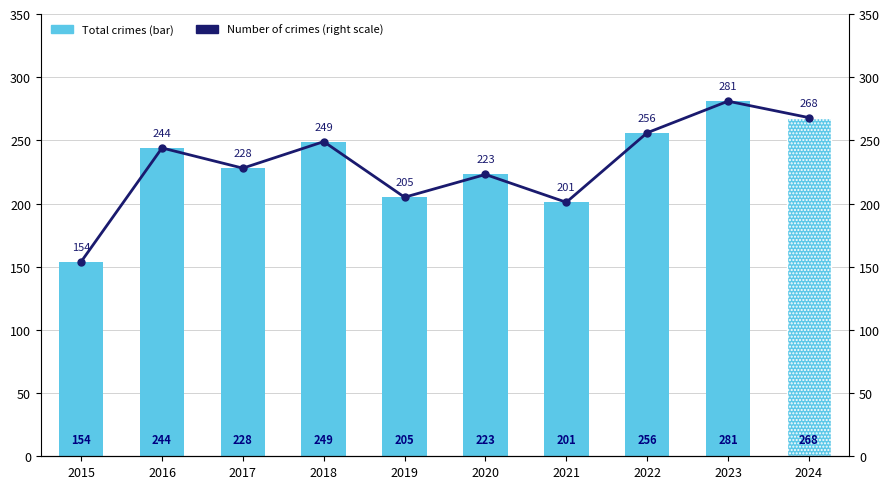

How many values in the Number of crimes (right scale) series exceed 244?

4